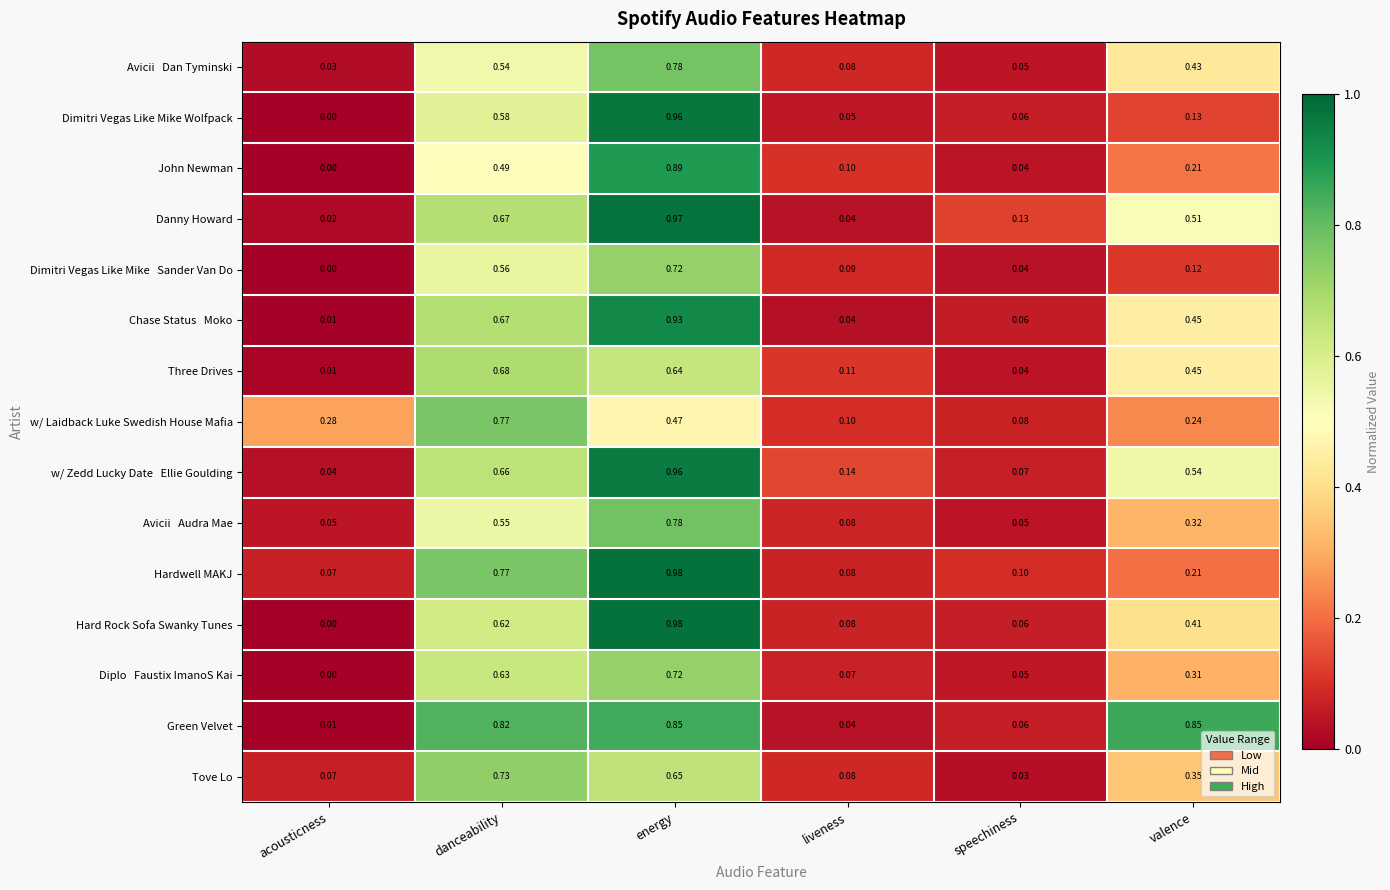

What is the total value across all series at valence?

5.5